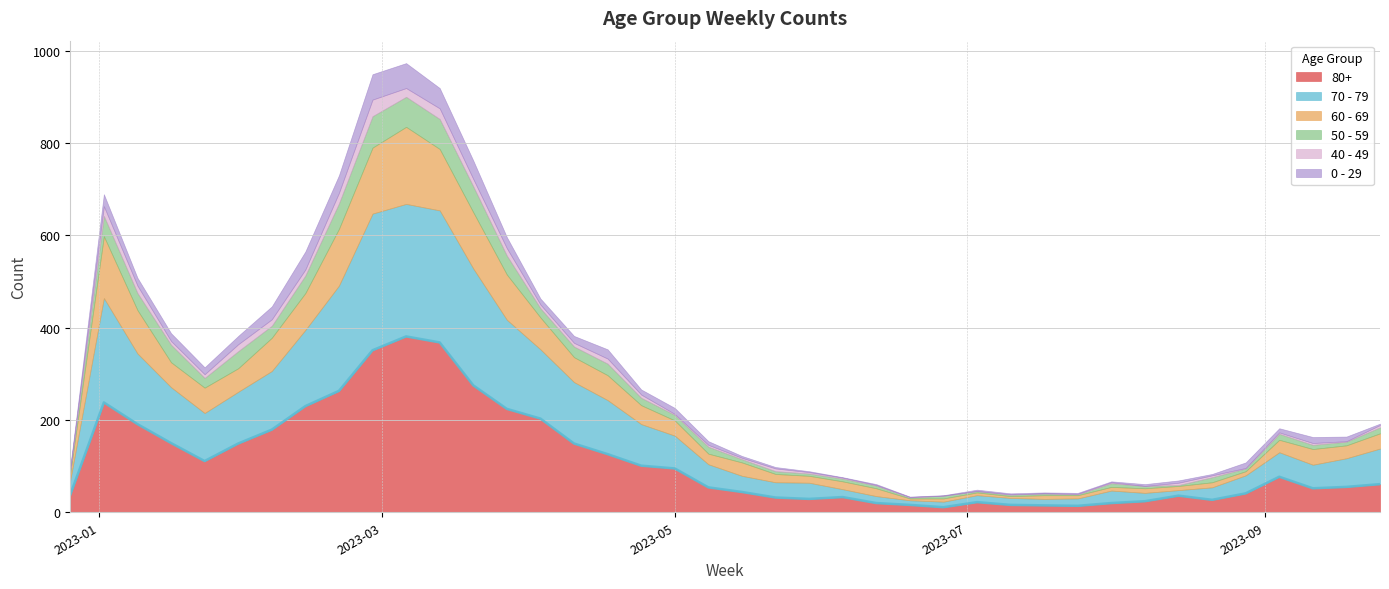

Where does the 50 - 59 series first go above 13?

2023-01-02